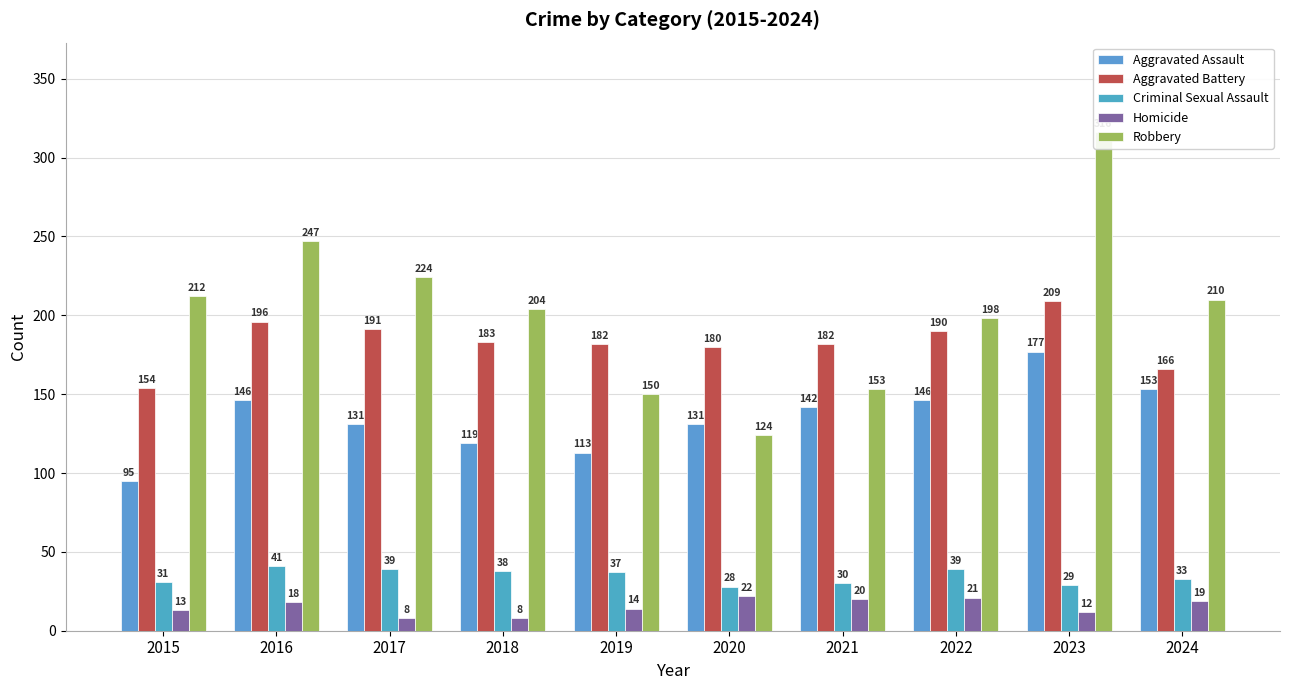

How many bars are there in total?

50